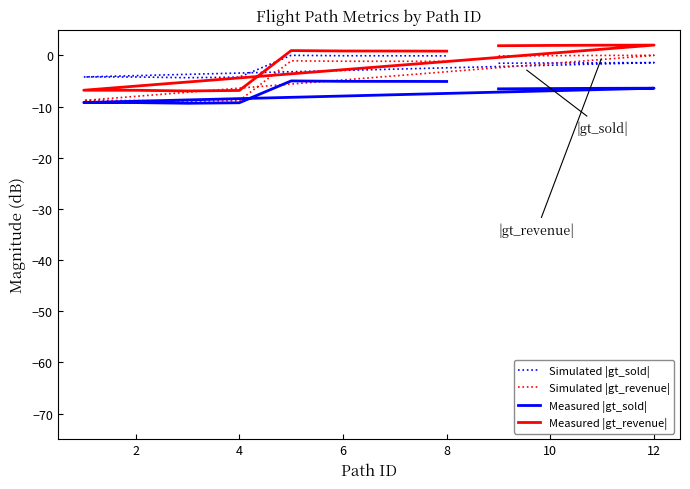

How many values in Simulated |gt_revenue| are below zero?

11